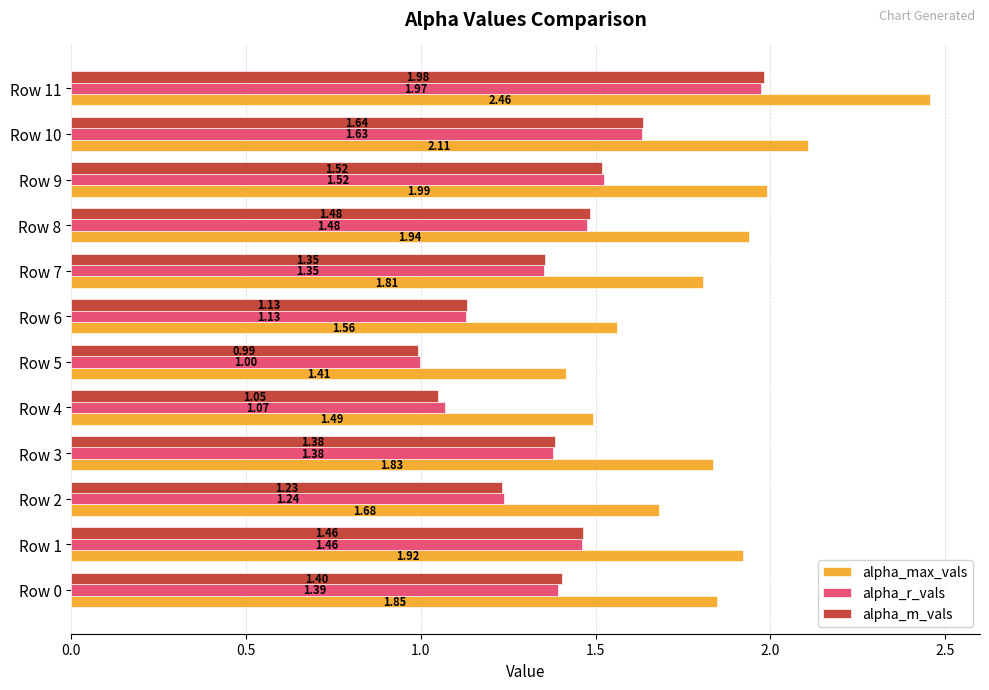

Is the value of alpha_m_vals at Row 1 greater than the value of alpha_max_vals at Row 0?

No